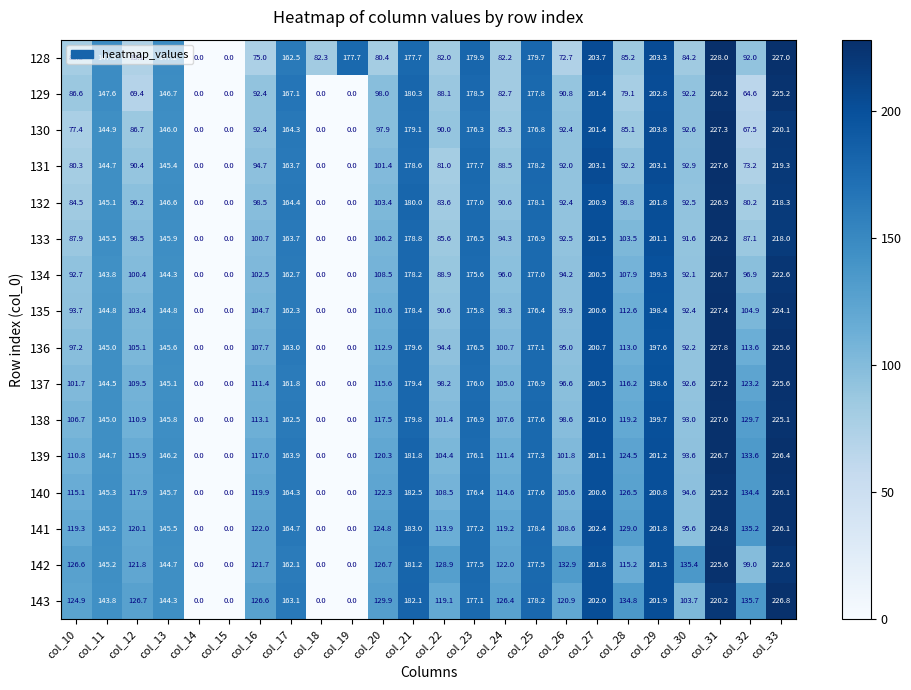

What is the difference between the 131 values at col_33 and col_22?

138.3